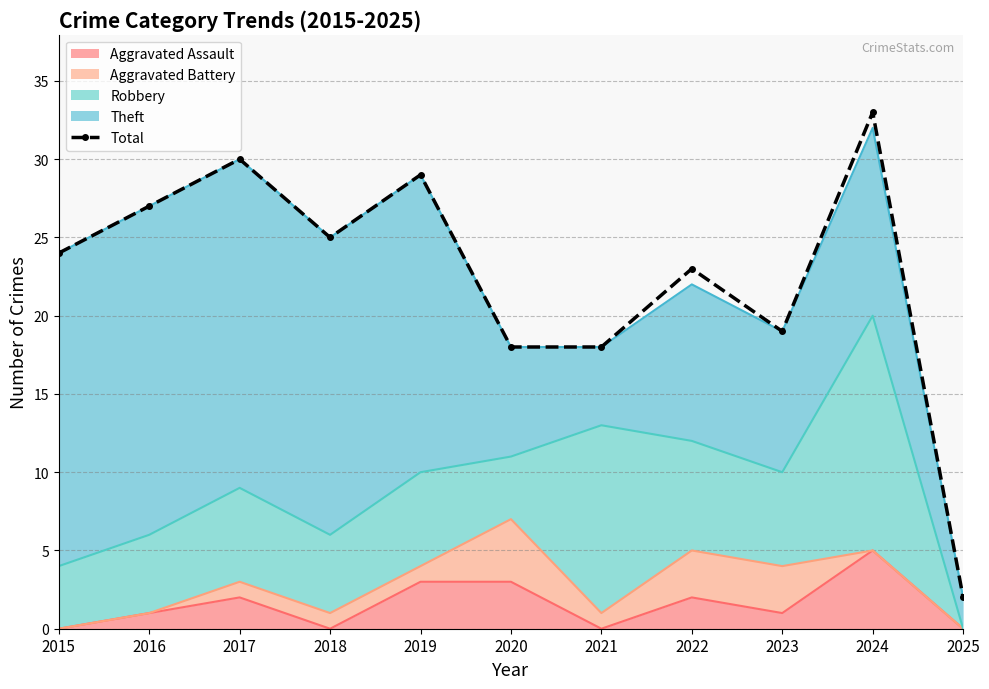

List the labels in order of value, smallest first.

2025, 2020, 2021, 2023, 2022, 2015, 2018, 2016, 2019, 2017, 2024